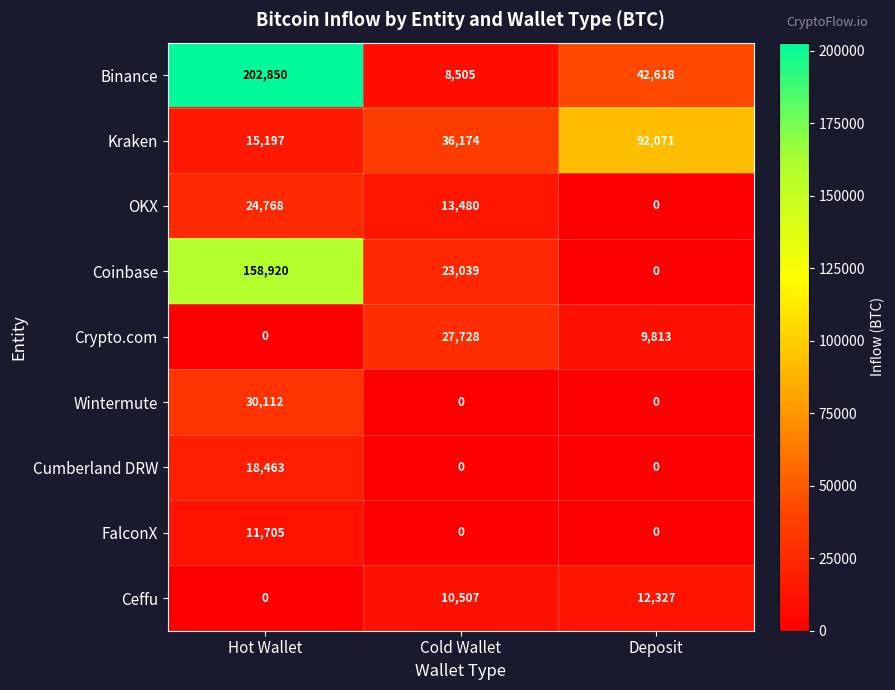

At which category is the sum across all series the highest?

Hot Wallet